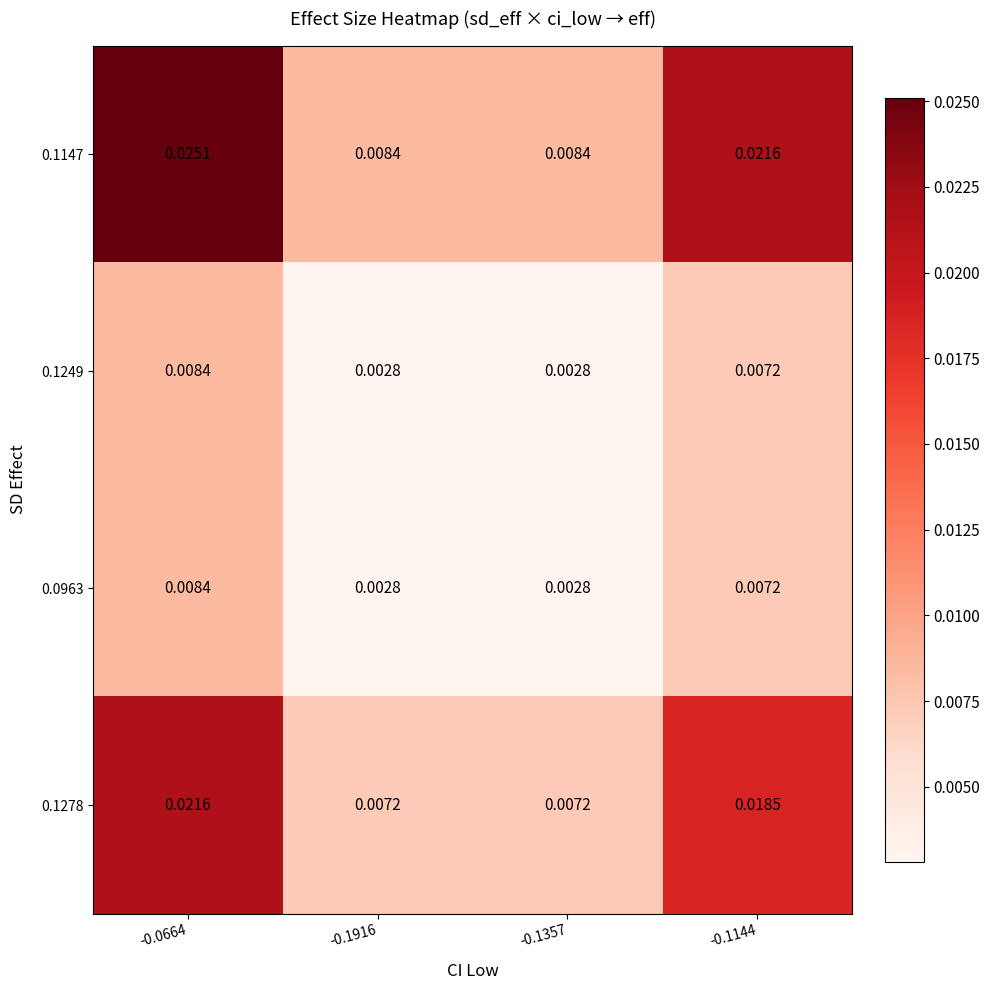

Is the value of 0.1249 at -0.1916 greater than the value of 0.1147 at -0.1916?

No